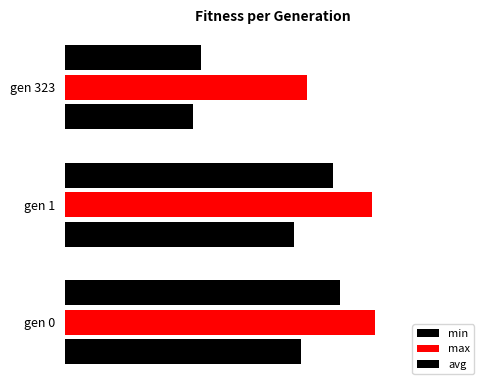

What is the minimum value for avg?

128.2